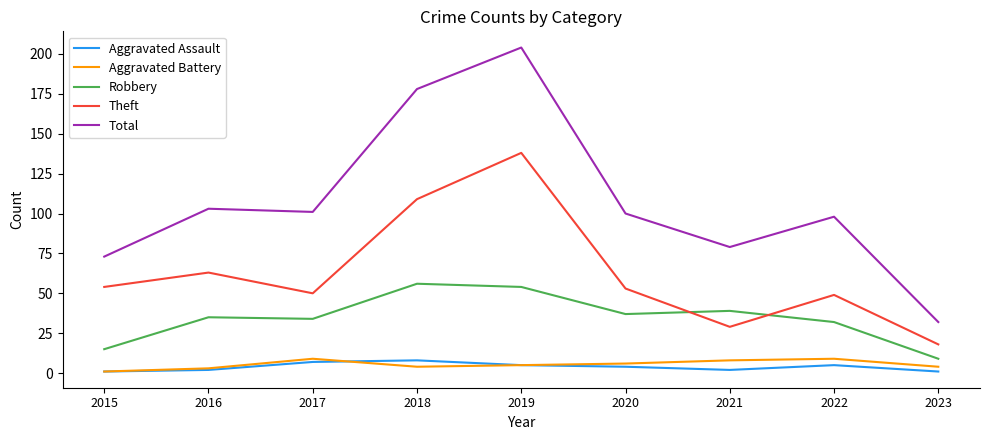

The value of Theft at 2021 is 18. True or false?

False